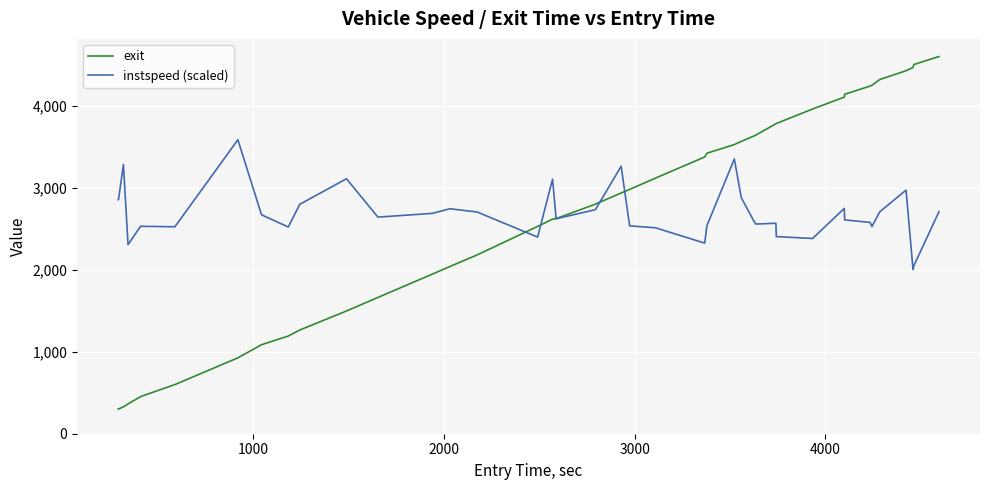

What is the average value of the exit series?

2688.9